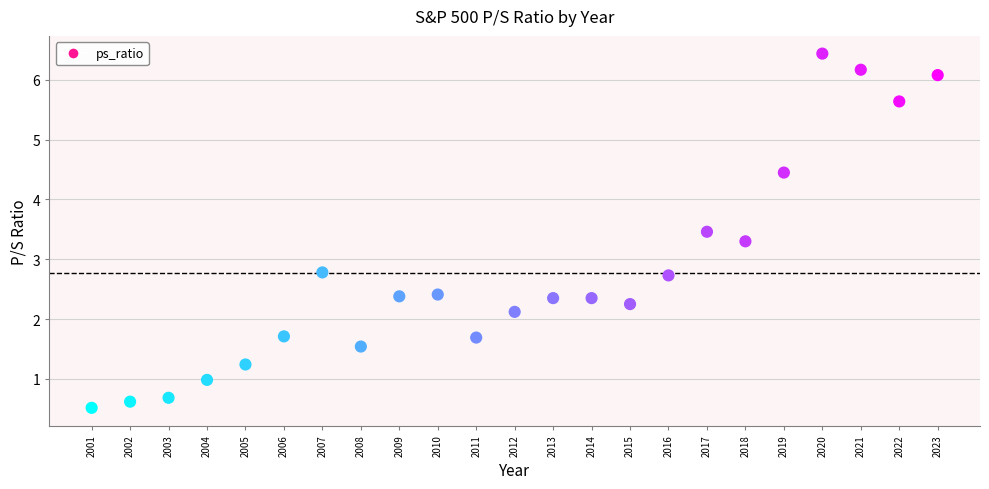

What is the range of Y values (max minus min)?

5.9